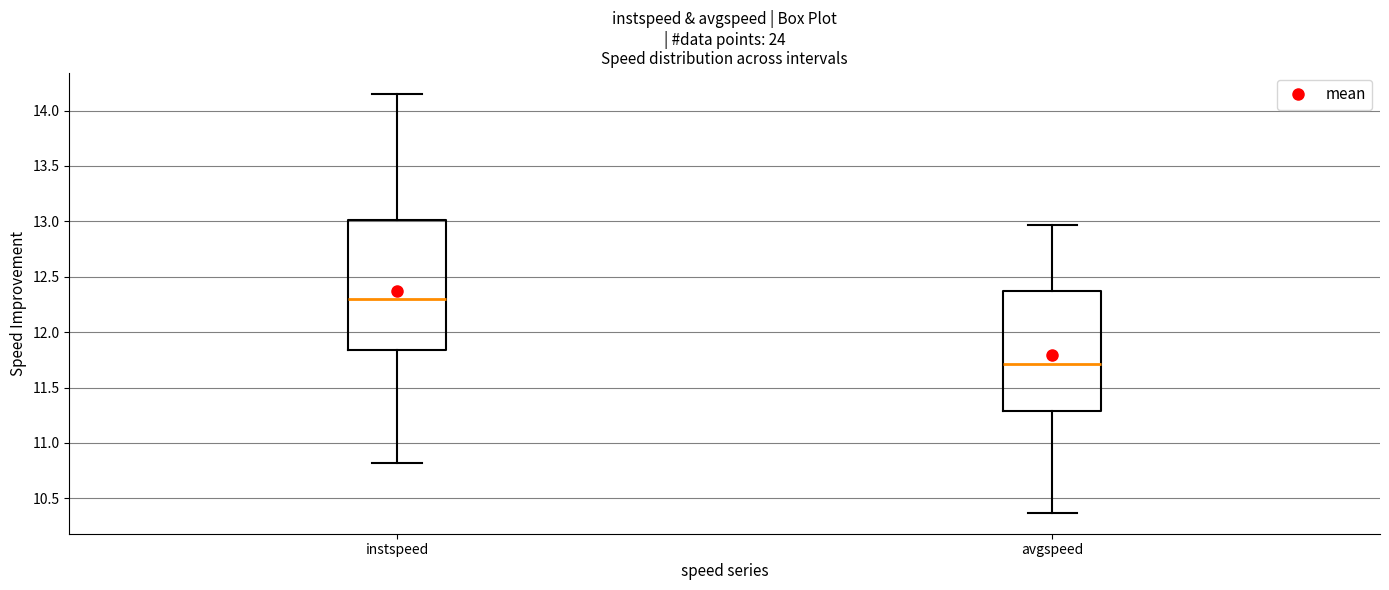

Which box is the tallest, from its lower edge to its upper edge?

instspeed